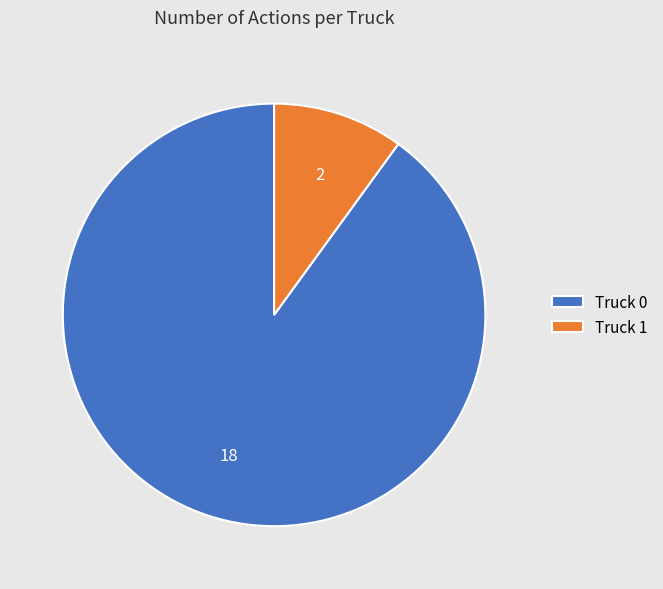

Is the sum of Truck 0 and Truck 1 greater than half?

Yes